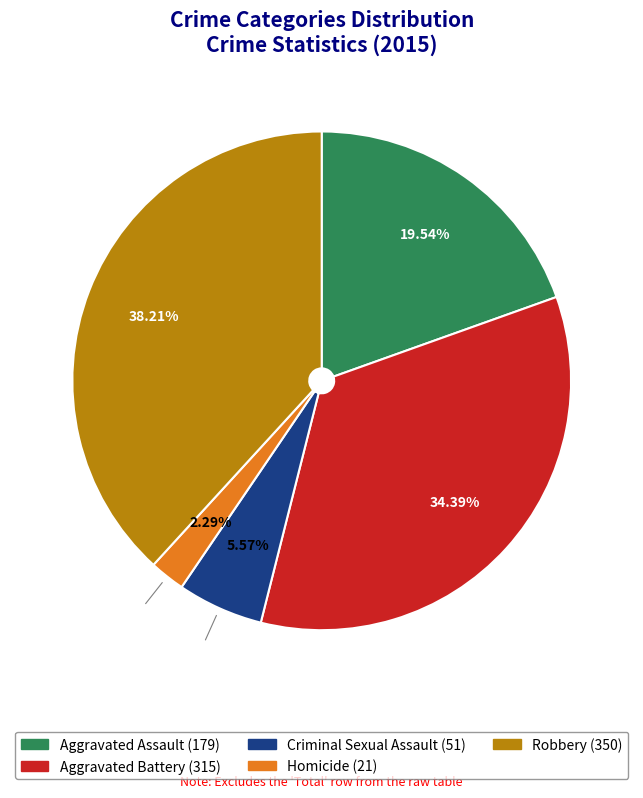

To the nearest percent, what percentage of the pie is Robbery?

38%